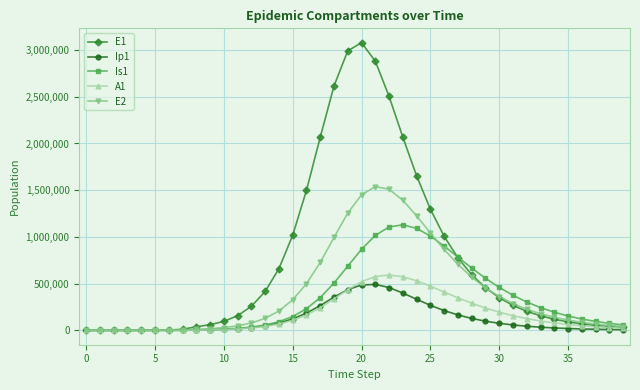

What is the value of the Ip1 point at the 29th from the left?

127596.1